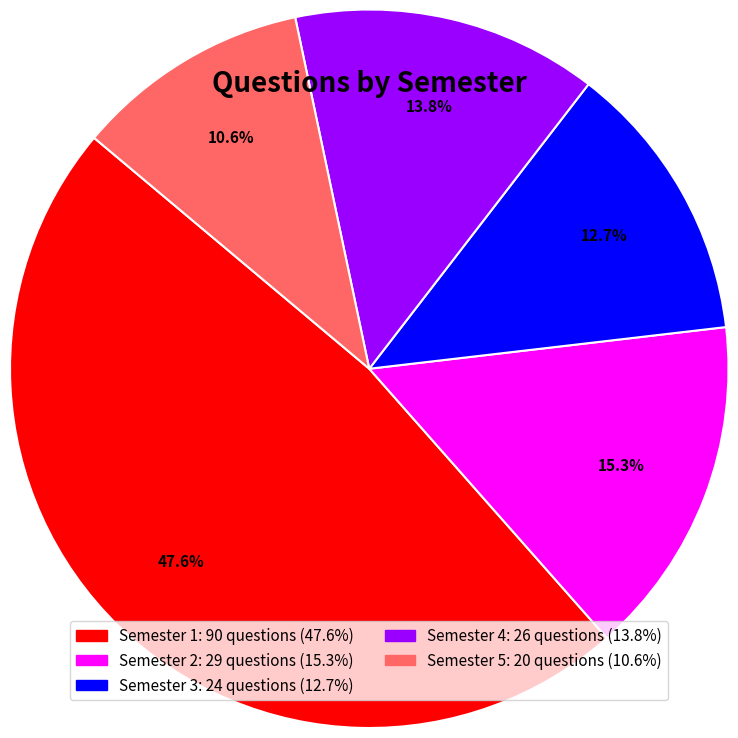

Does Semester 1 account for over 50% of the chart?

No